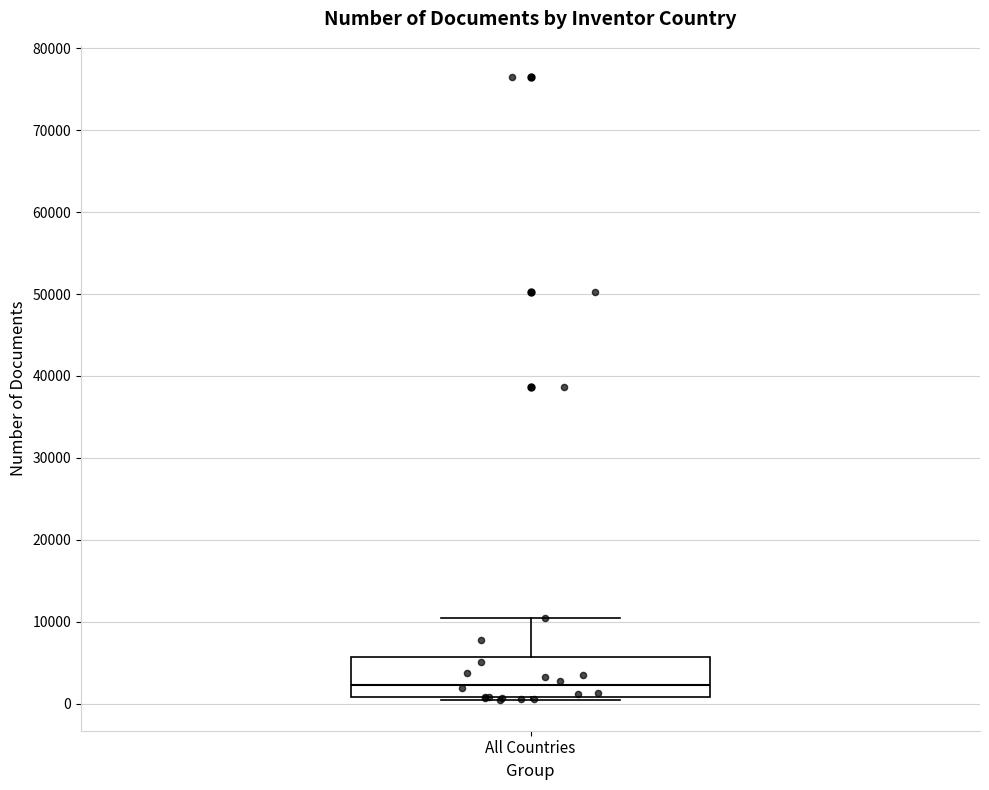

Read this box plot against the y-axis: the position of the median line, the range covered by the box, and the ends of both whiskers. The values are not printed on the chart, so give them approximately, as read against the axis.

median 2000, box 1000 to 6000, whiskers 0 to 10000